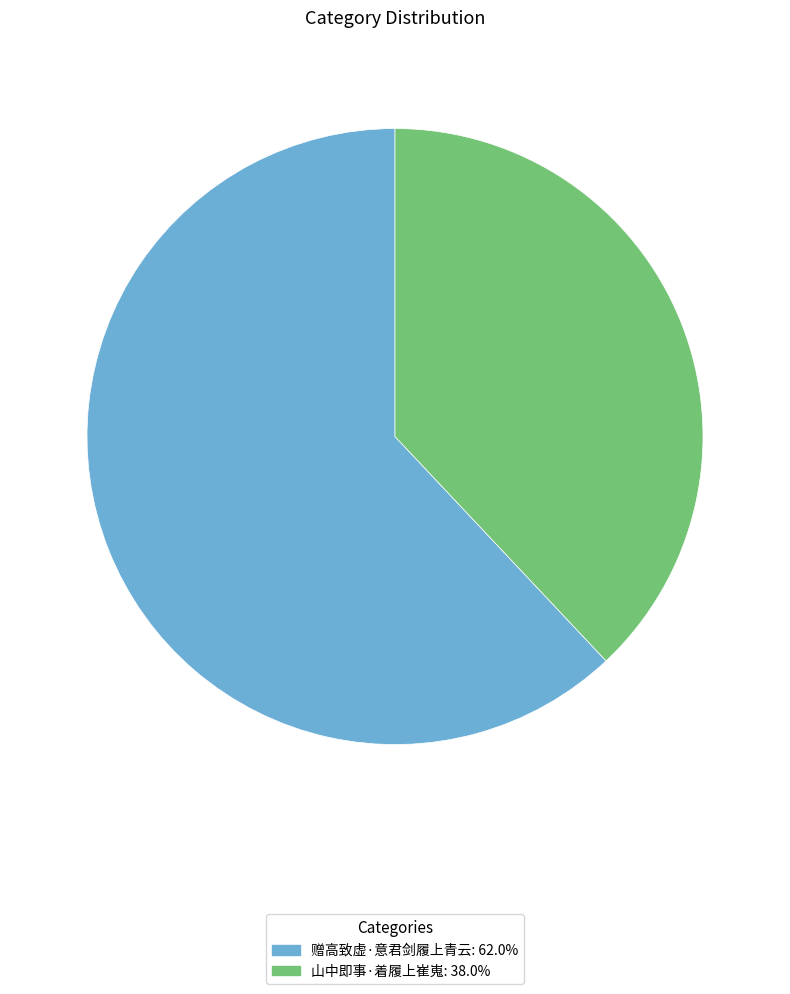

Which slice represents more than half of the pie?

赠高致虚·意君剑履上青云